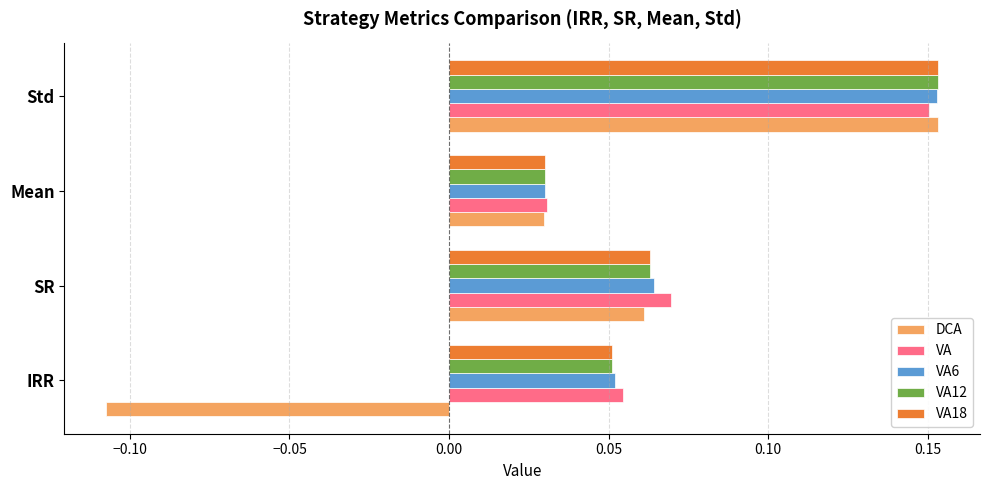

Count the VA values in the range 0 to 1.

4